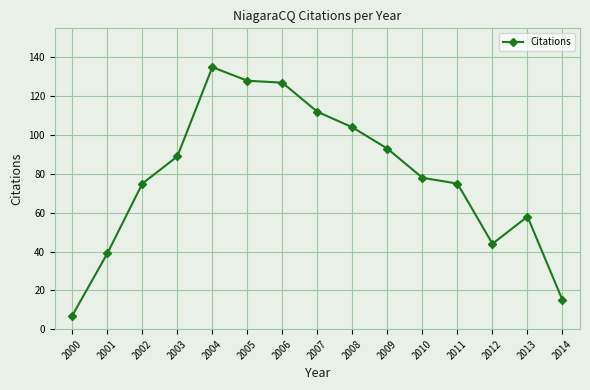

Which category has the highest value across all series?

2004